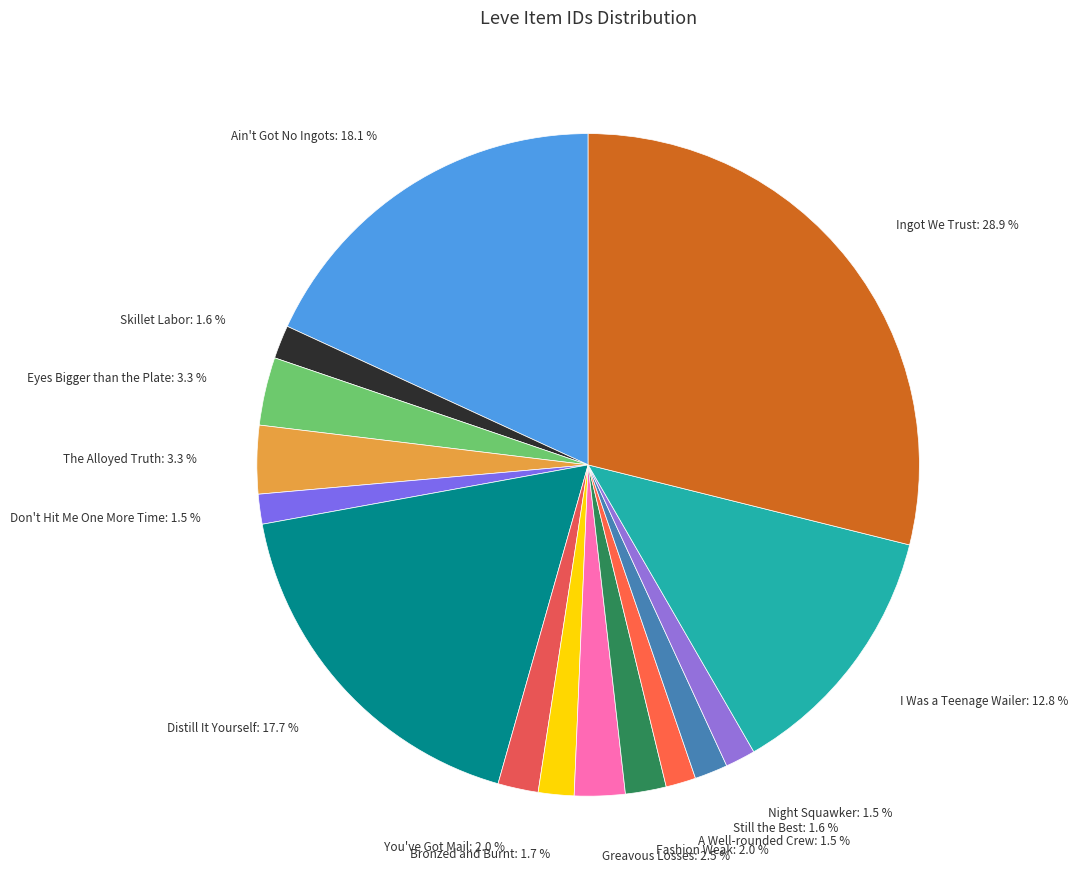

What is the ratio of the value at You've Got Mail: 2.0 % to the value at Eyes Bigger than the Plate: 3.3 %?

0.6